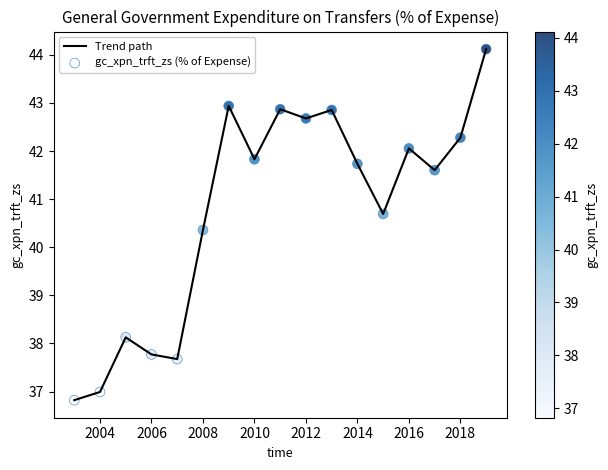

What is the minimum value shown in the chart?

36.8